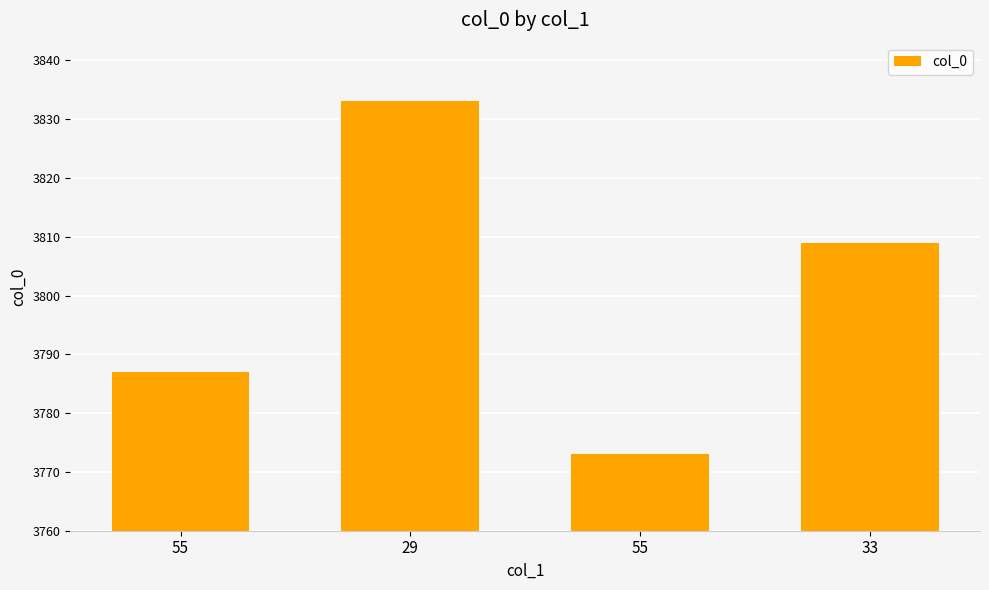

What is the maximum value shown in the chart?

3833